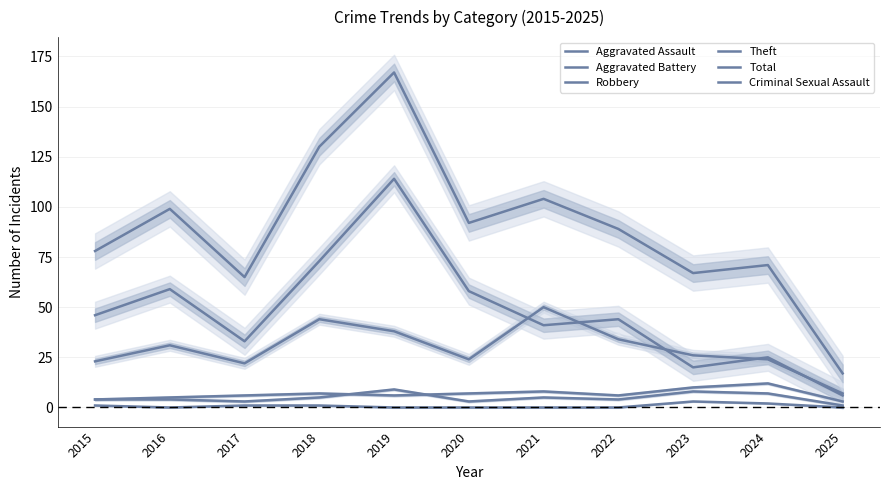

Is this an area chart (filled region under the line)?

No